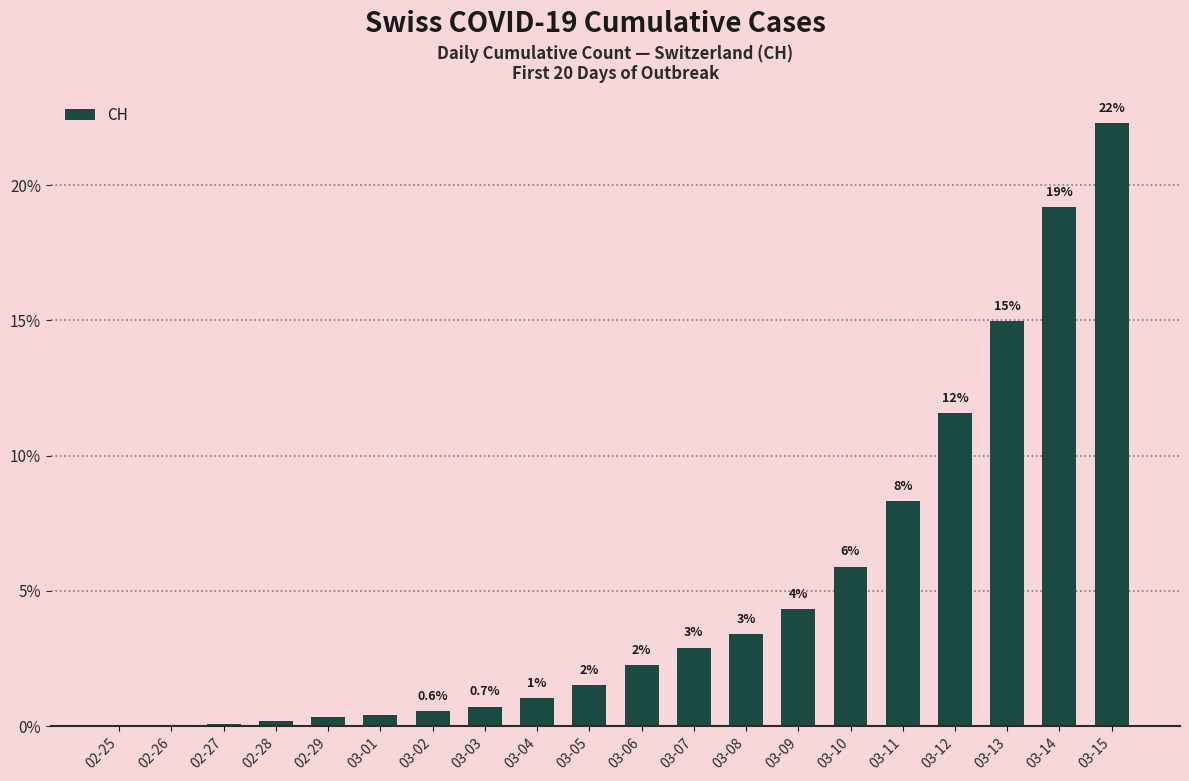

Reading right to left, extract all data points from this chart.

03-15=22.3	03-14=19.2	03-13=15.0	03-12=11.6	03-11=8.3	03-10=5.9	03-09=4.3	03-08=3.4	03-07=2.9	03-06=2.3	03-05=1.5	03-04=1.0	03-03=0.7	03-02=0.6	03-01=0.4	02-29=0.3	02-28=0.2	02-27=0.1	02-26=0.1	02-25=0.0